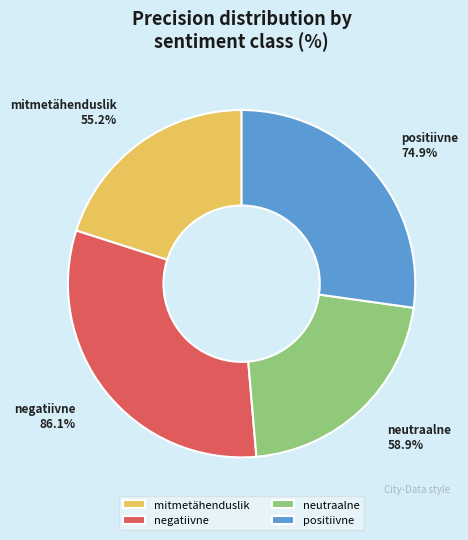

True or false: mitmetähenduslik accounts for 20% of the total.

True